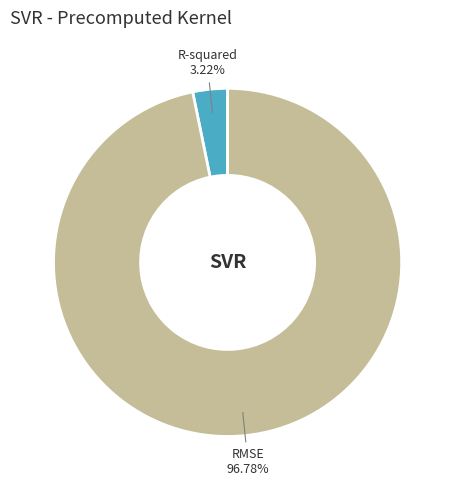

Rank the categories by value from lowest to highest.

R-squared, RMSE